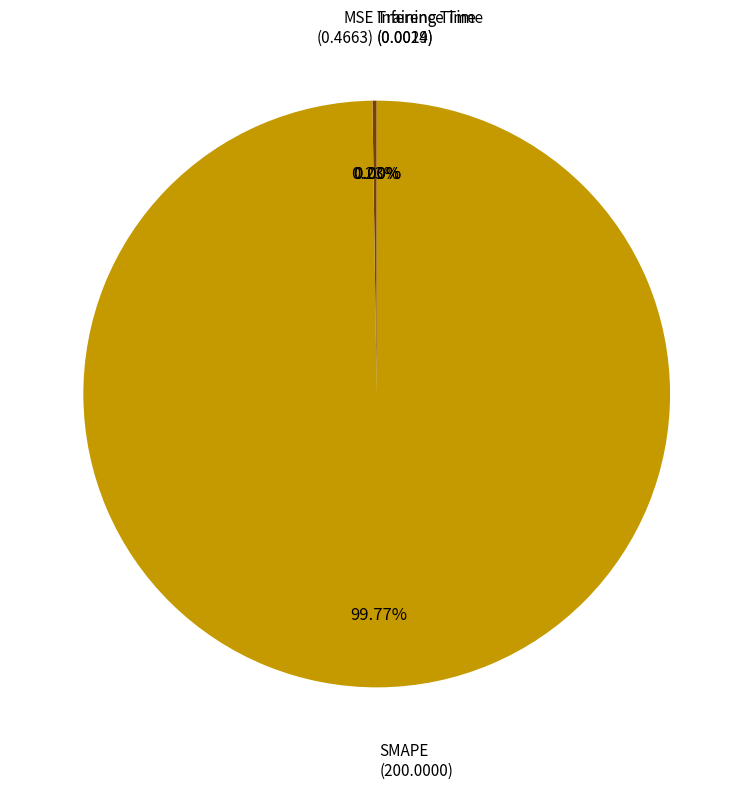

Which category has the biggest portion of the pie?

SMAPE